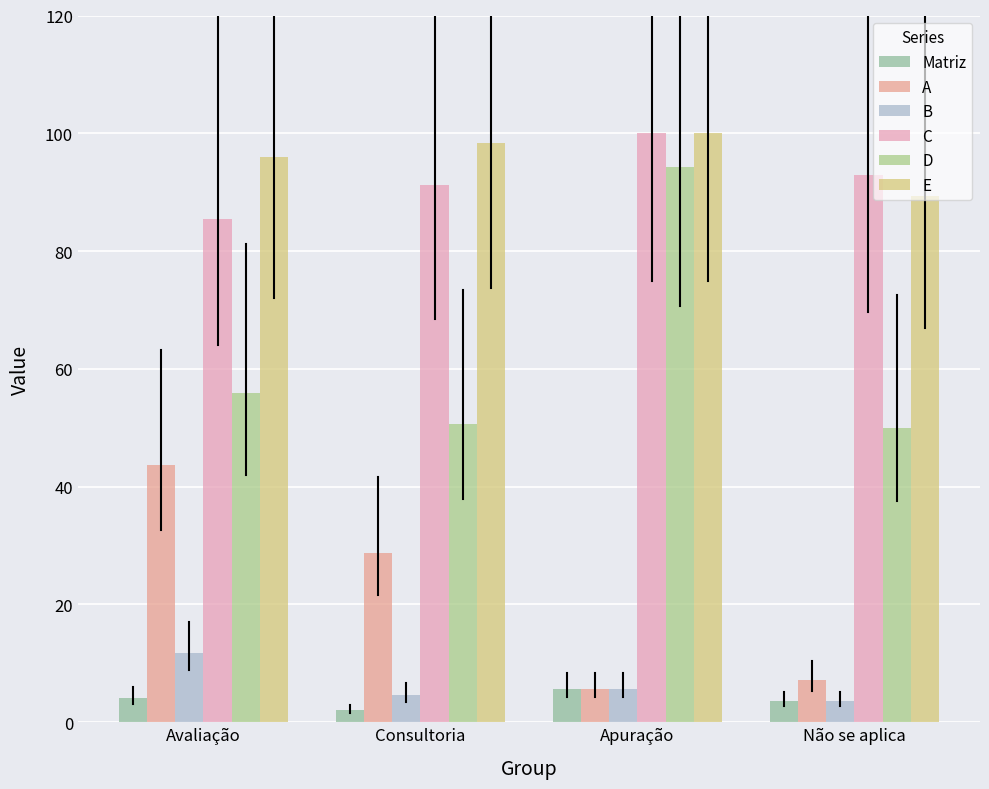

Rank the categories by E value from lowest to highest.

Não se aplica, Avaliação, Consultoria, Apuração